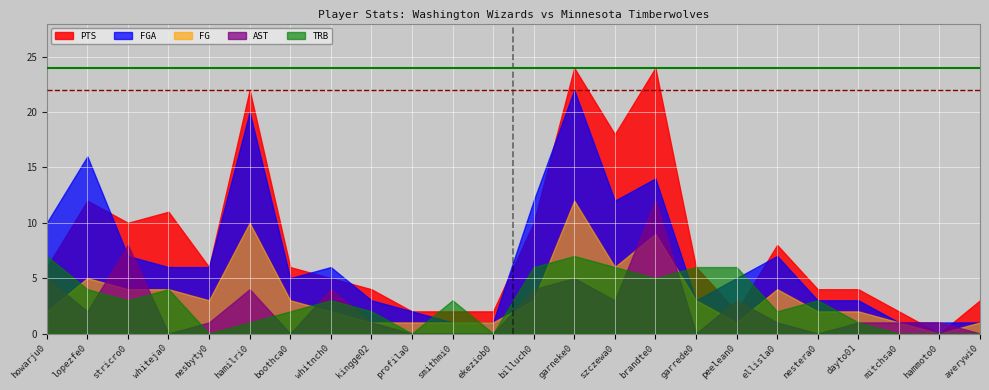

The value of PTS at whitnch01 is 5. True or false?

True